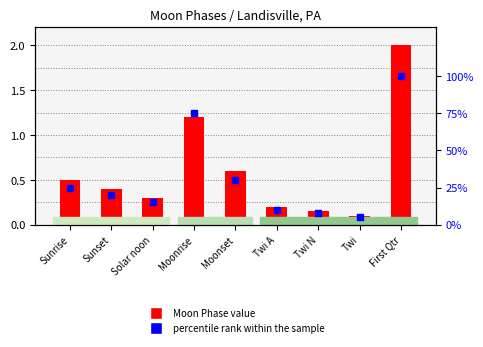

What is the total value across all series at Twi A?

10.2